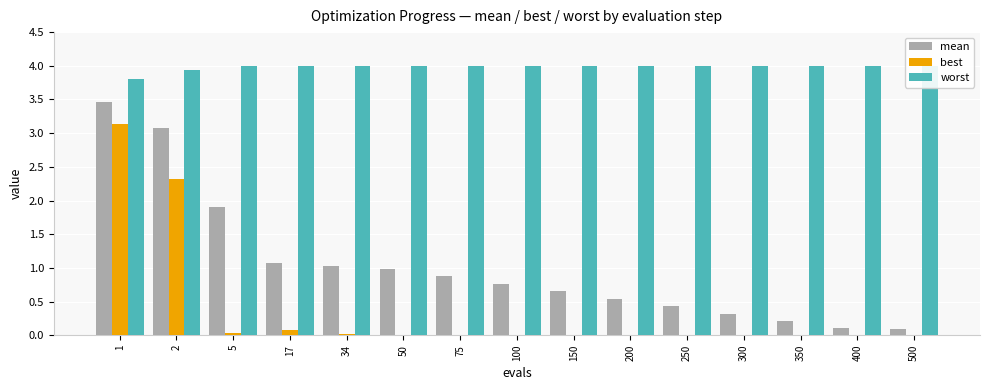

How many bars are there in total?

45